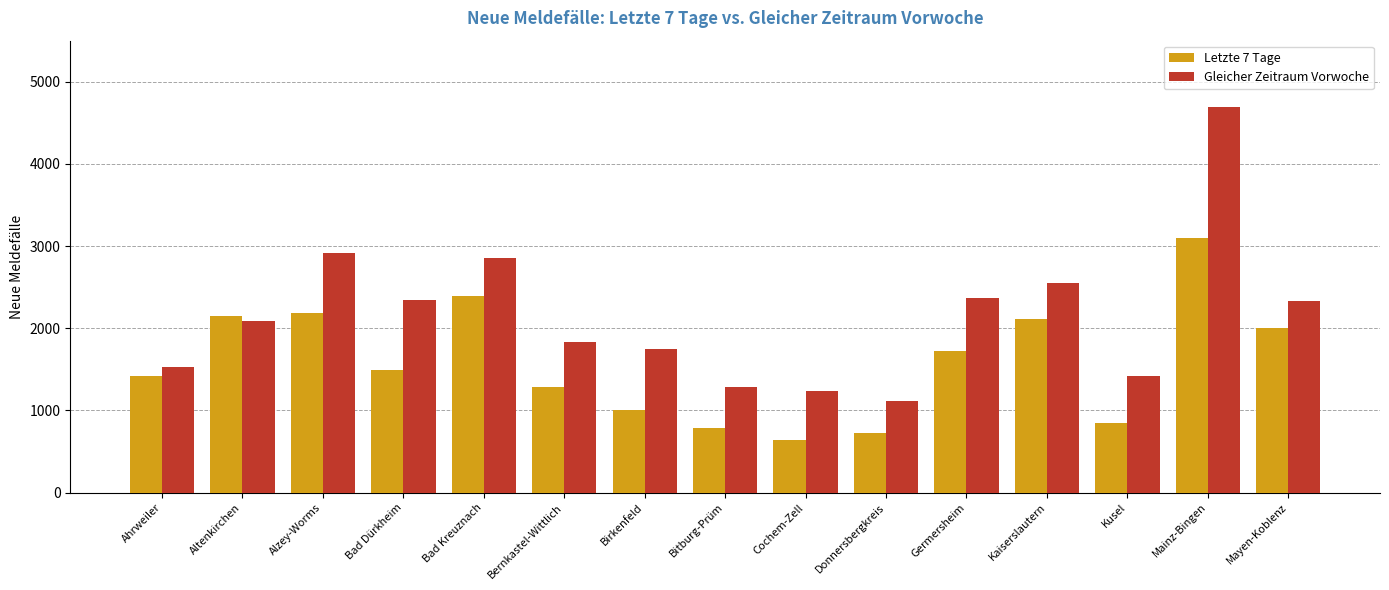

How many bars are there in each group?

2